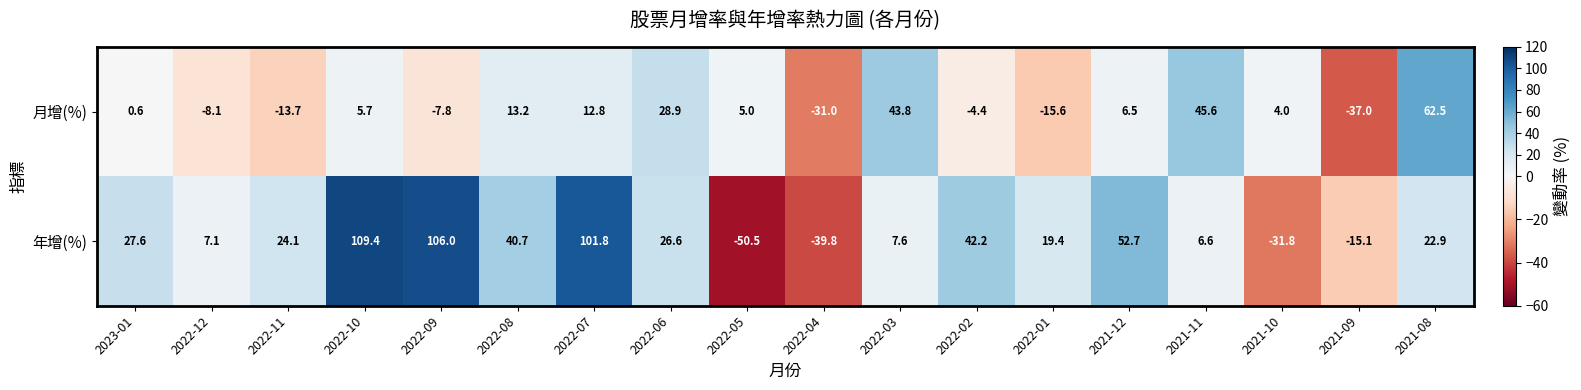

What is the spread (max minus min) of values at 2021-12?

46.2